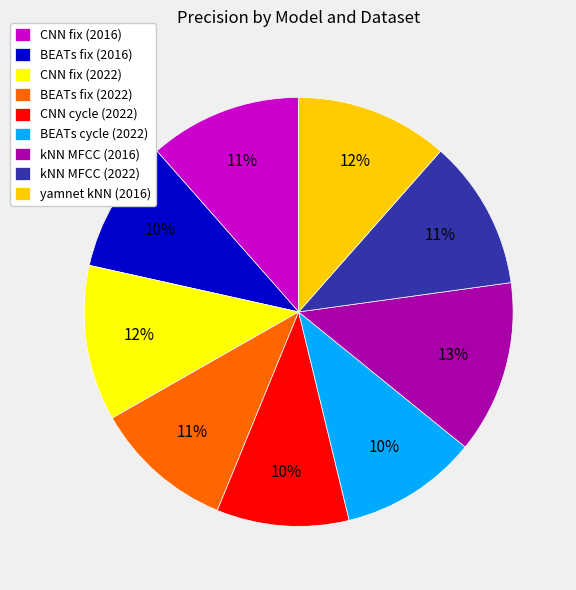

To the nearest percent, what is the average slice percentage?

11%